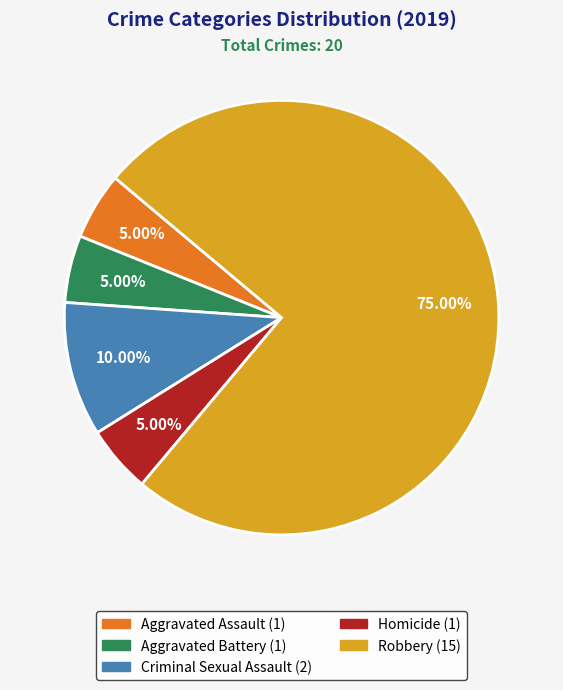

How many segments does this pie chart have?

5